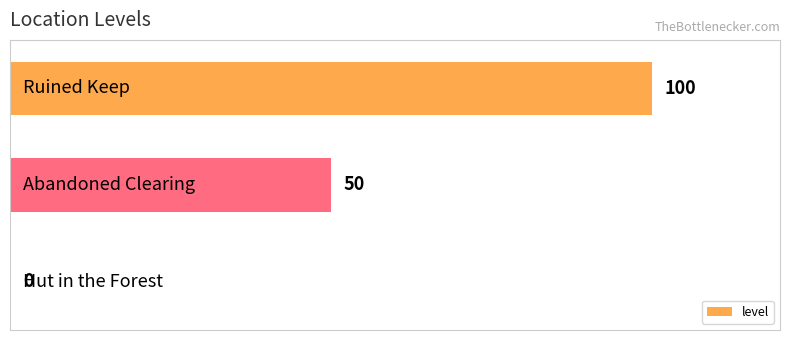

What is the maximum value shown in the chart?

100